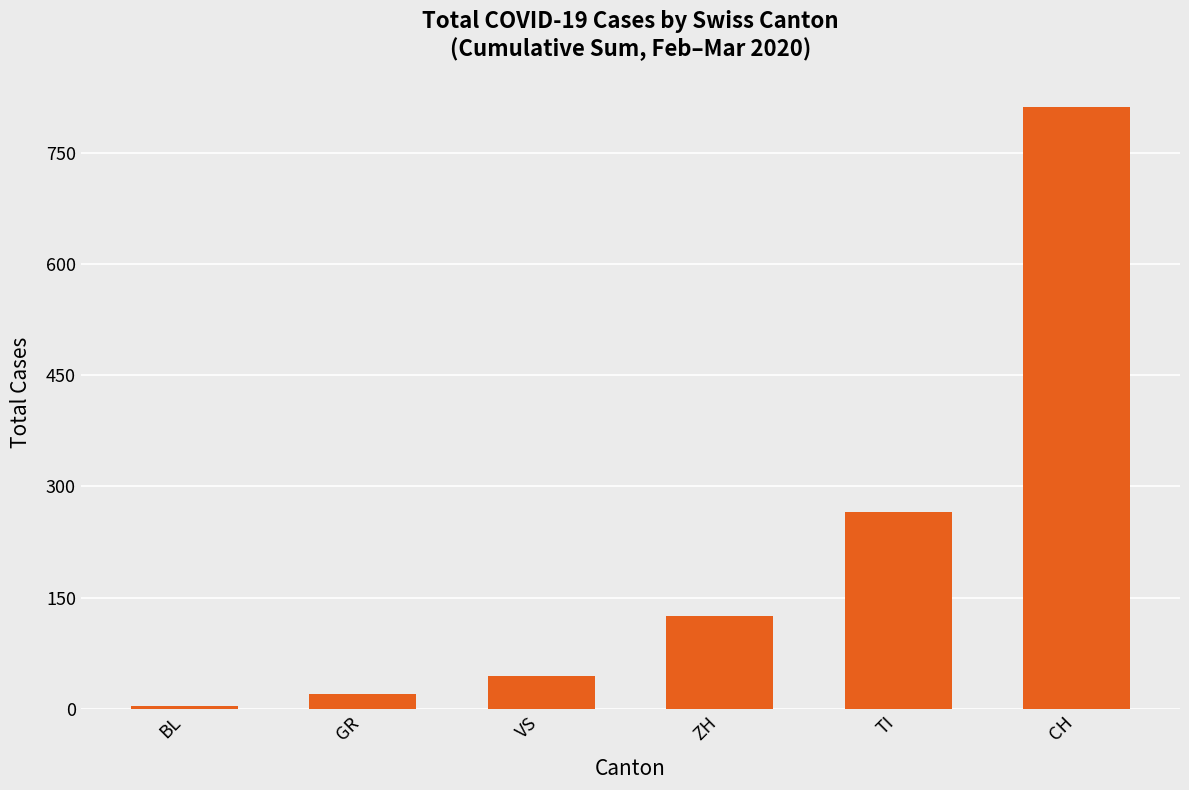

Reading right to left, extract all data points from this chart.

812	265	125	44	21	4